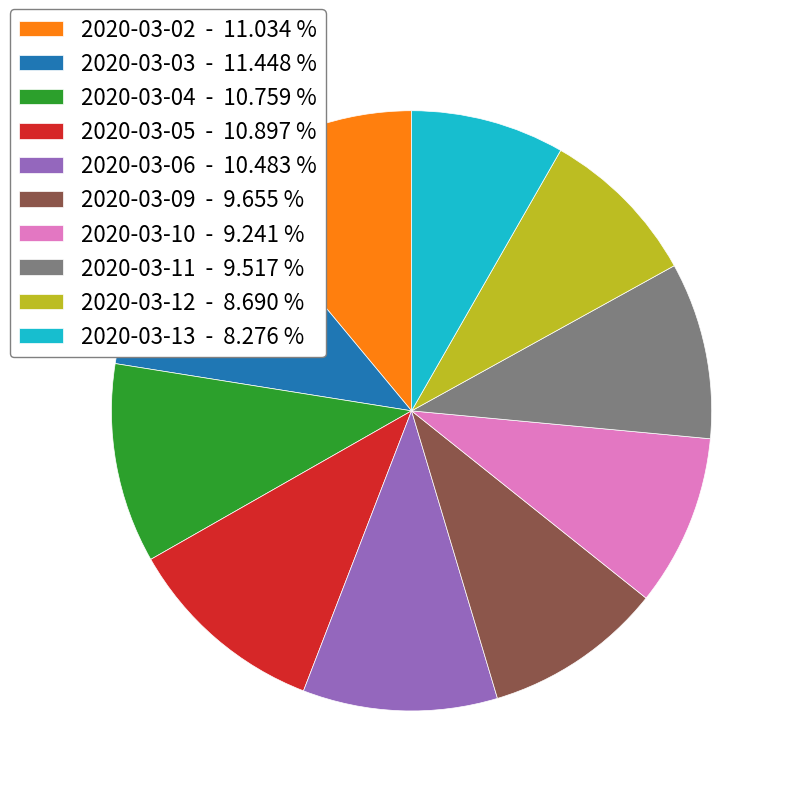

True or false: 2020-03-09 accounts for 10% of the total.

True